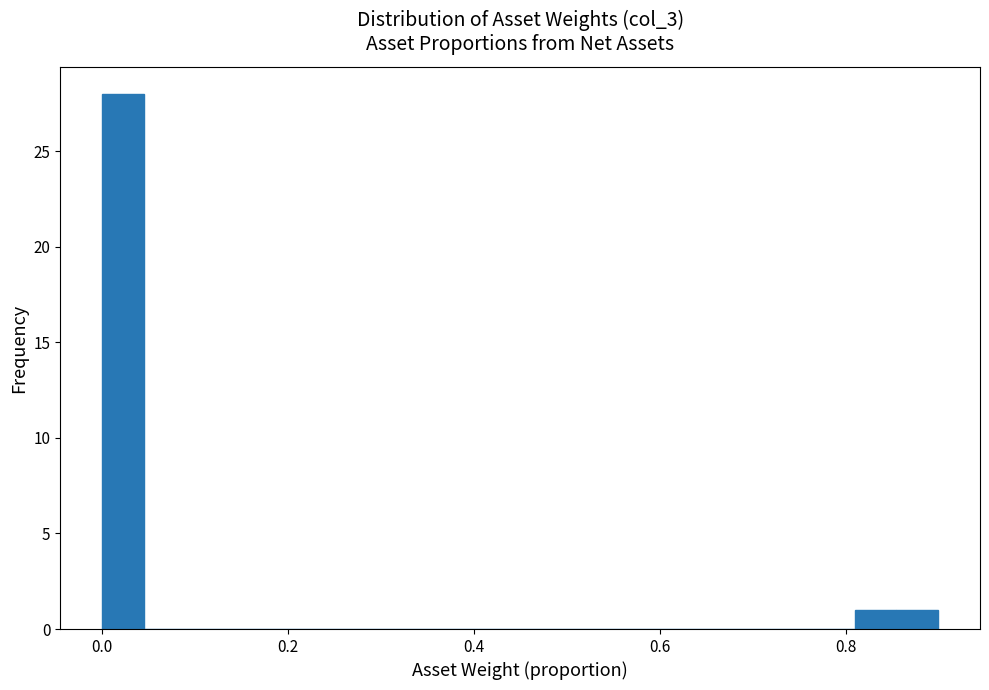

Read against the x-axis, roughly where is the centre of the tallest bar?

0.02